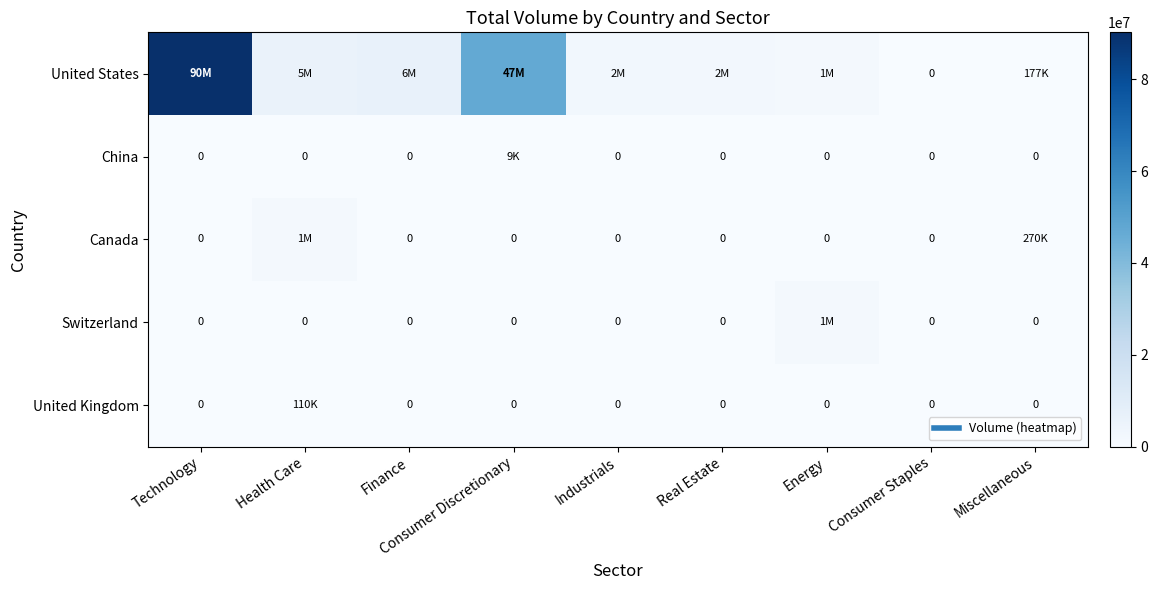

What is the spread (max minus min) of values at Finance?

6750402